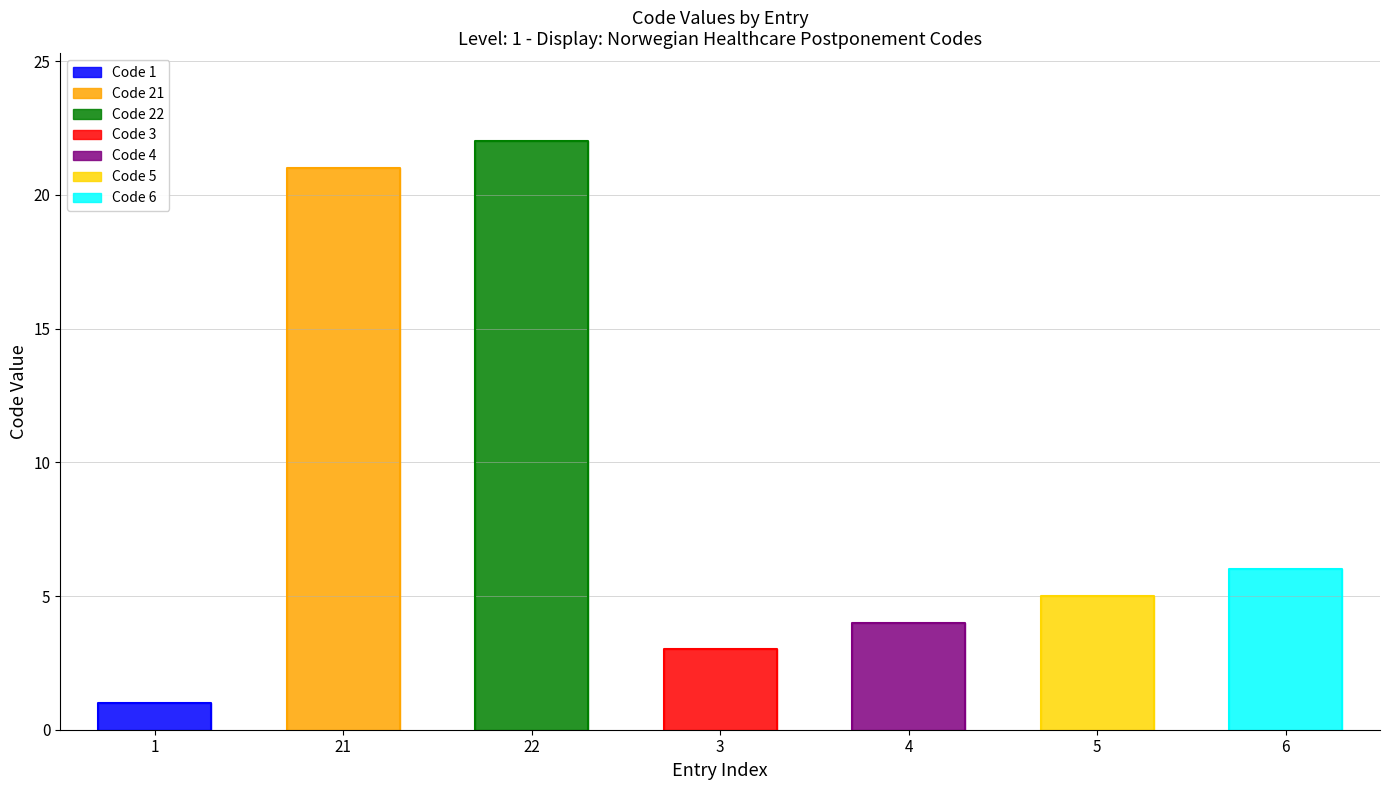

What is the difference between the values at 1 and 3?

2